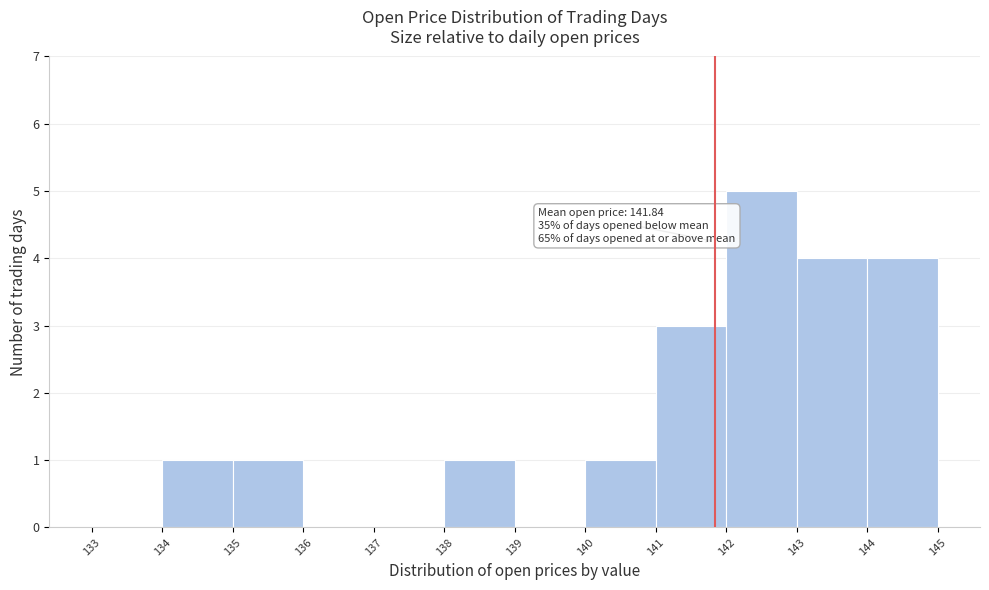

Which range on the x-axis has the tallest bar?

142 to 143